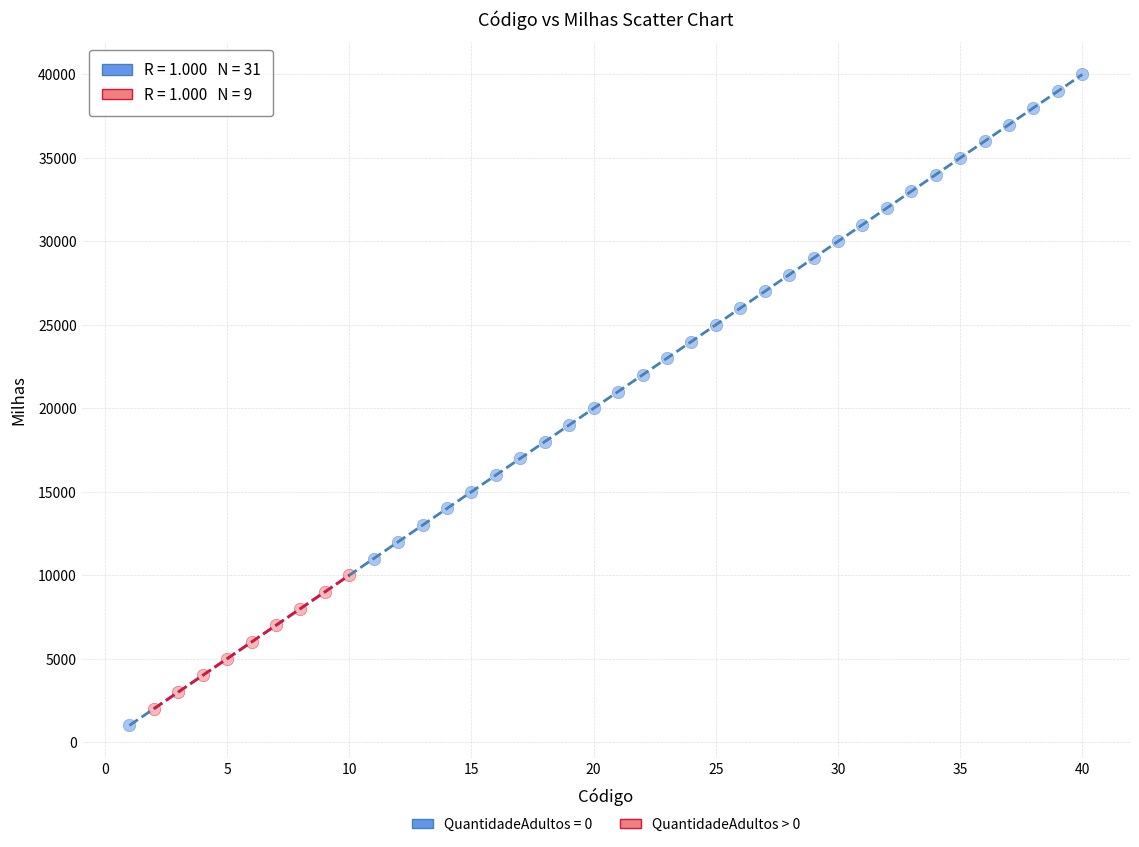

Which series has the widest spread of Y values?

QuantidadeAdultos = 0